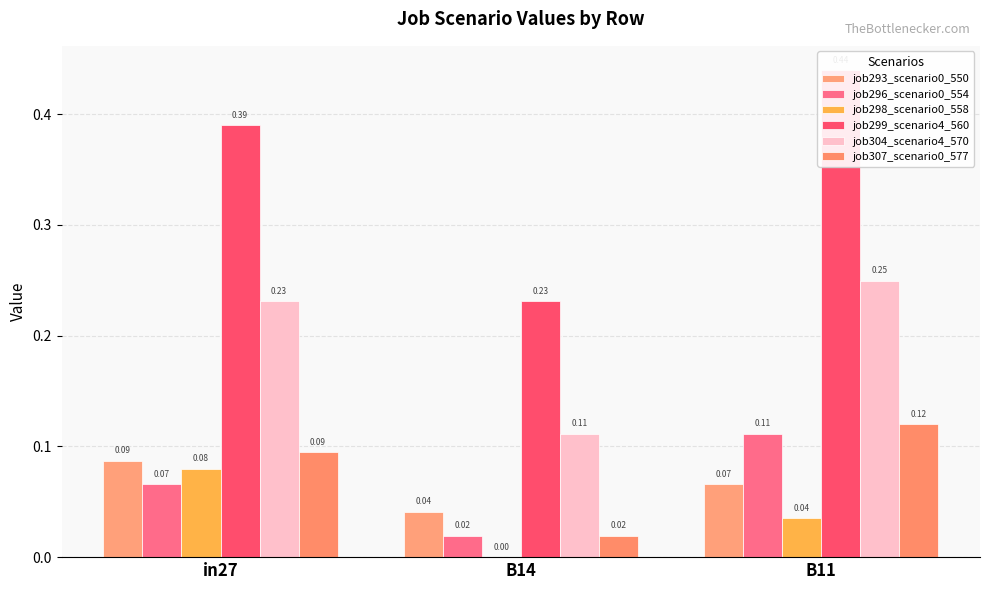

Which category has the lowest value in the job296_scenario0_554 series?

B14